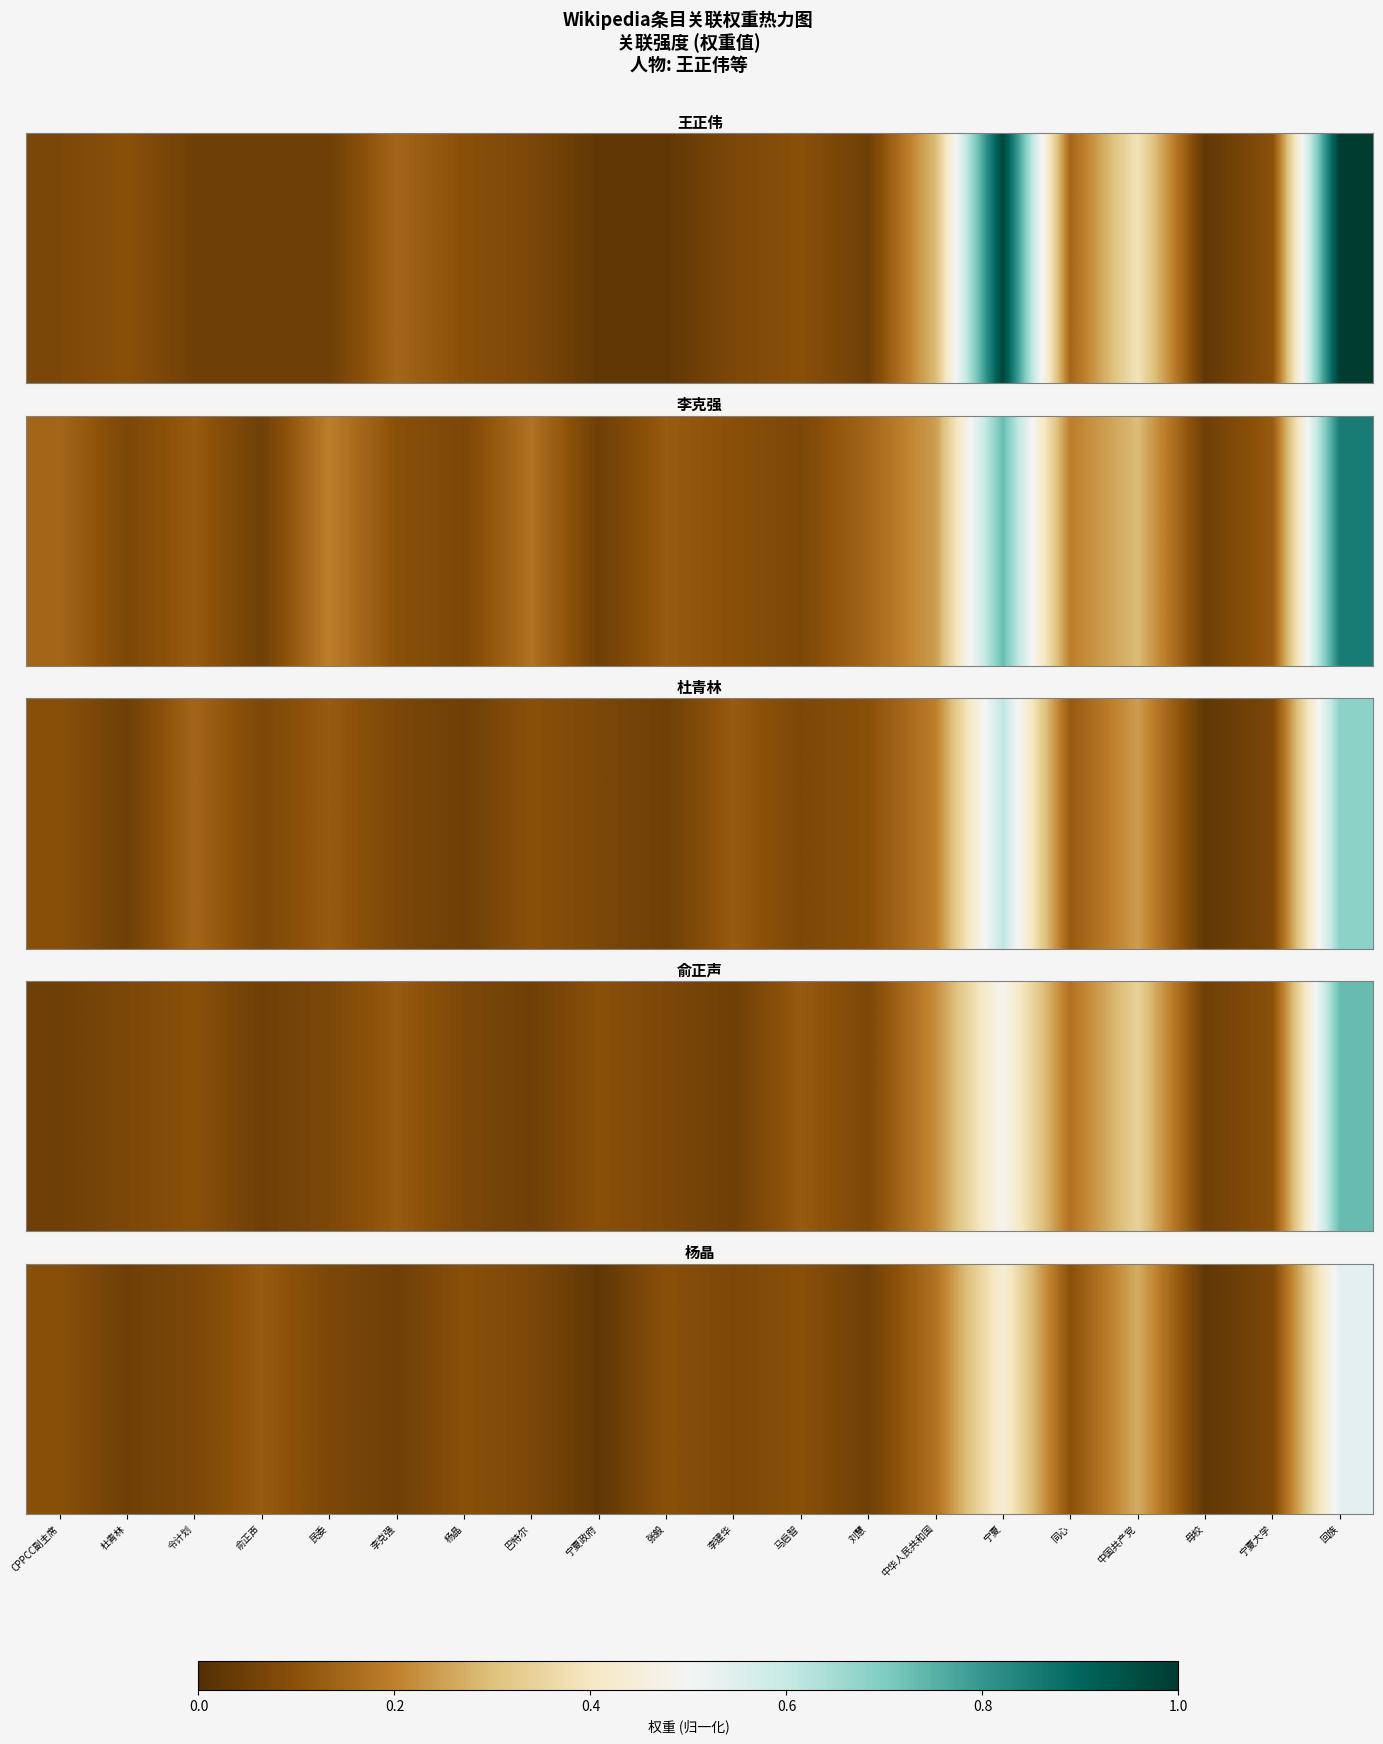

The value at 同心 is 0.1. True or false?

False